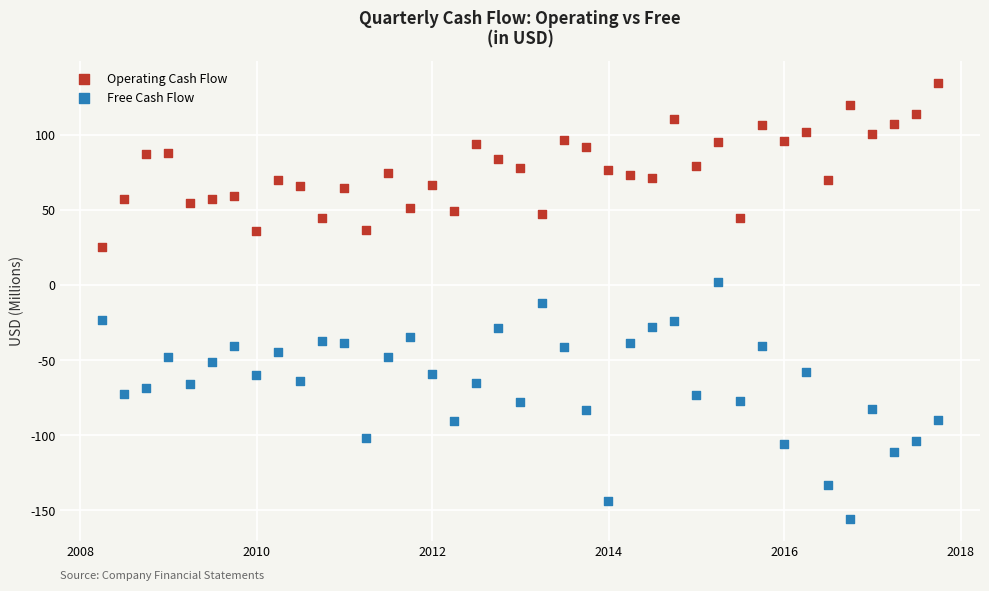

Which series contains the lowest Y value?

Free Cash Flow